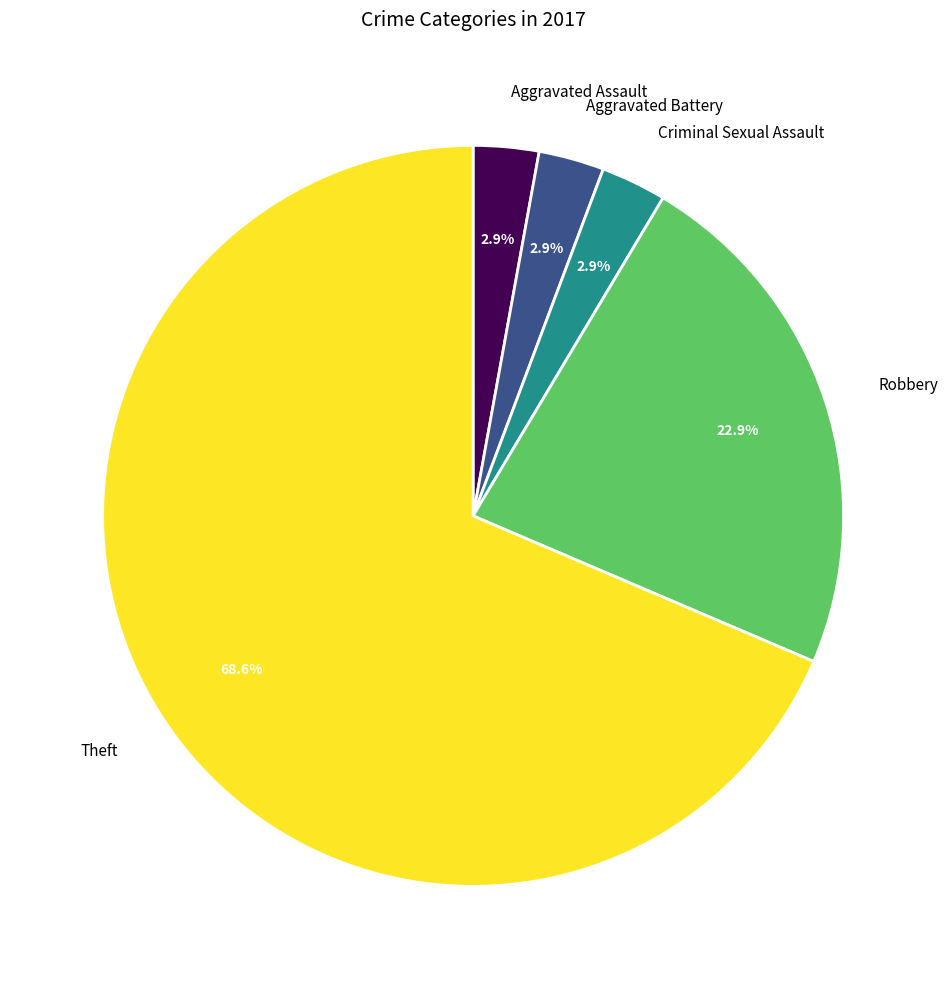

To the nearest percent, what is the average slice percentage?

20%